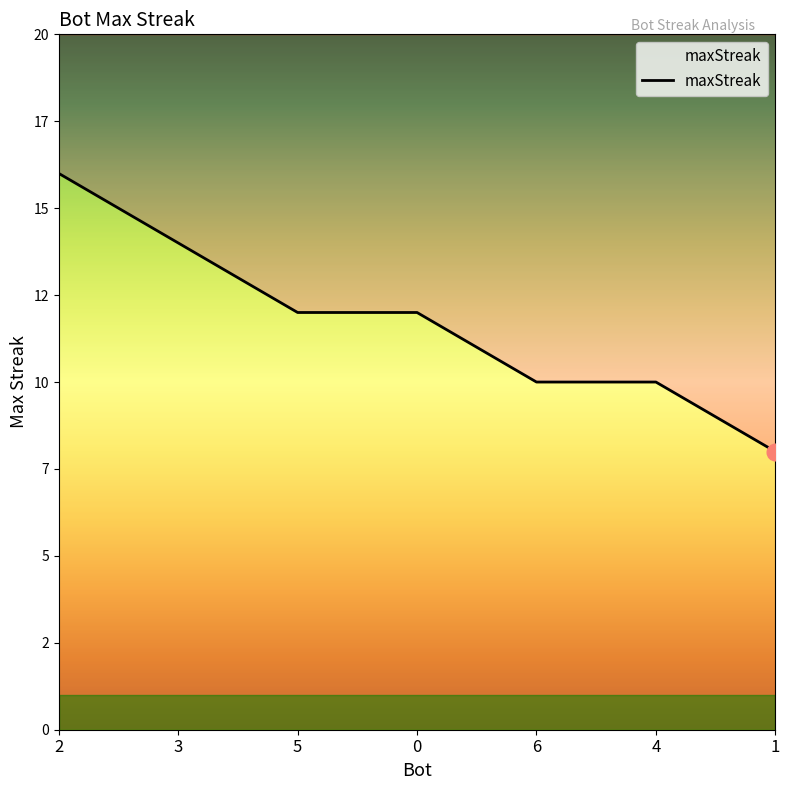

Does the chart have visible grid lines?

No